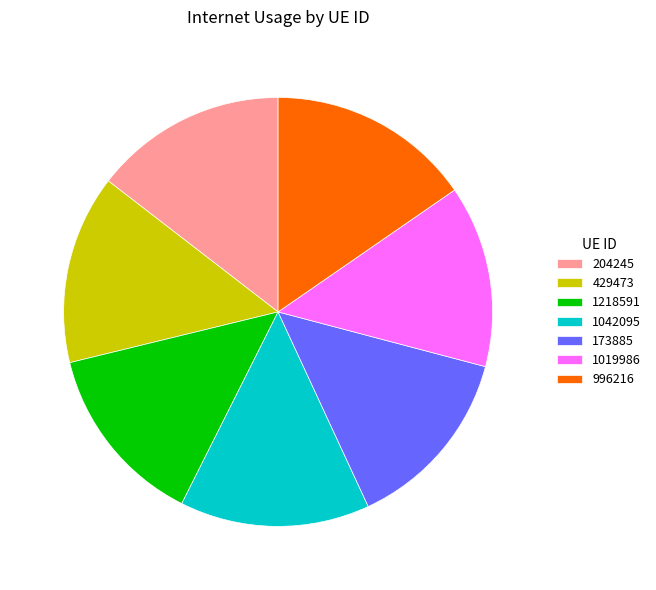

Approximately how many times larger is the value at 1019986 compared to 204245?

0.9